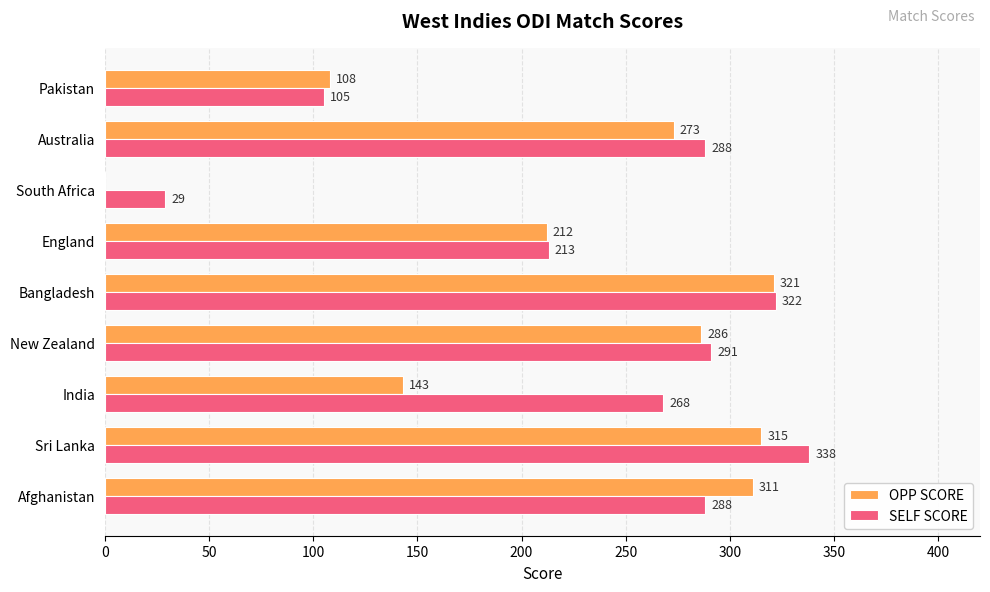

Count the number of data series in this chart.

2